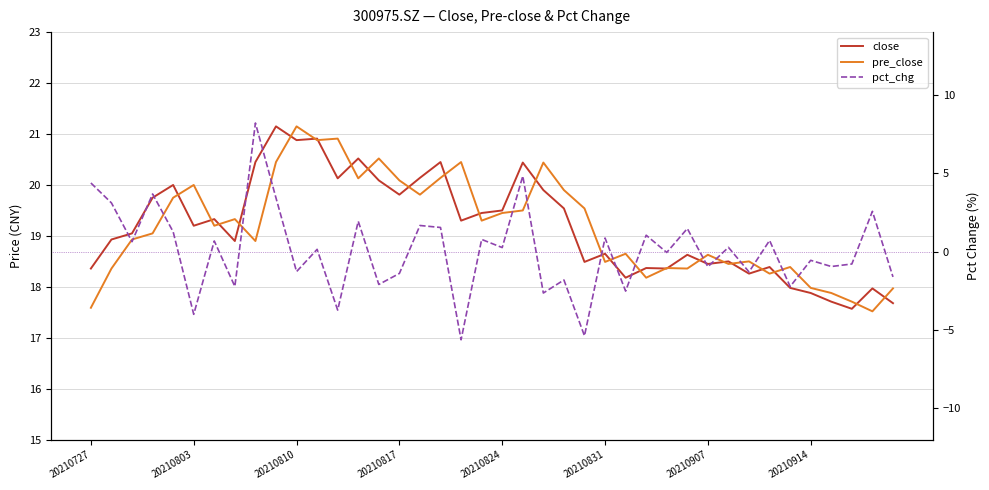

True or false: pre_close has more than 1 points higher than both neighbors.

True